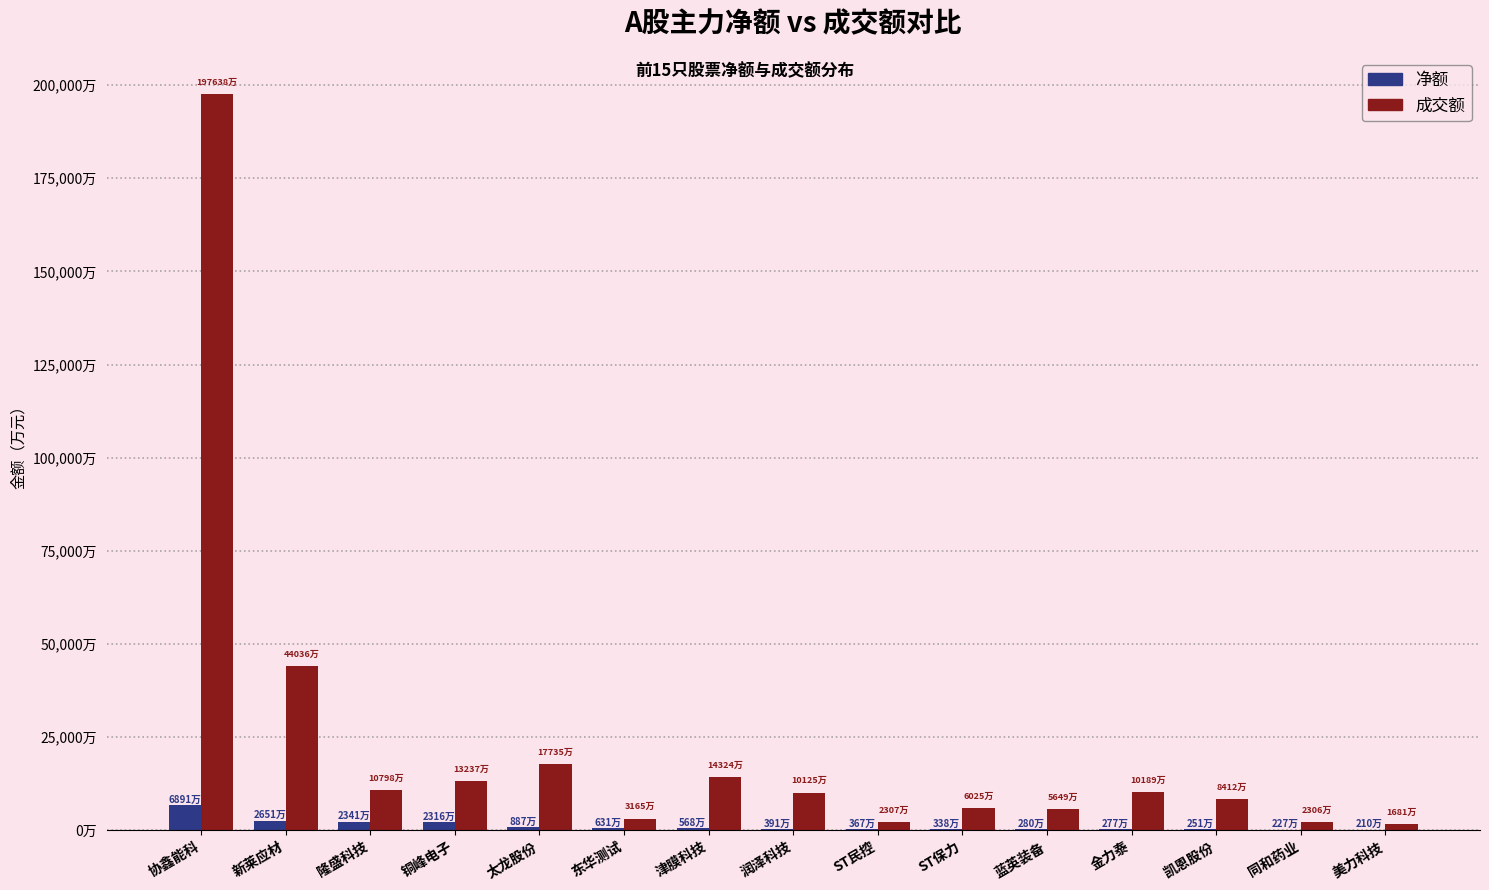

Rank the series by their average value, from lowest to highest.

净额, 成交额